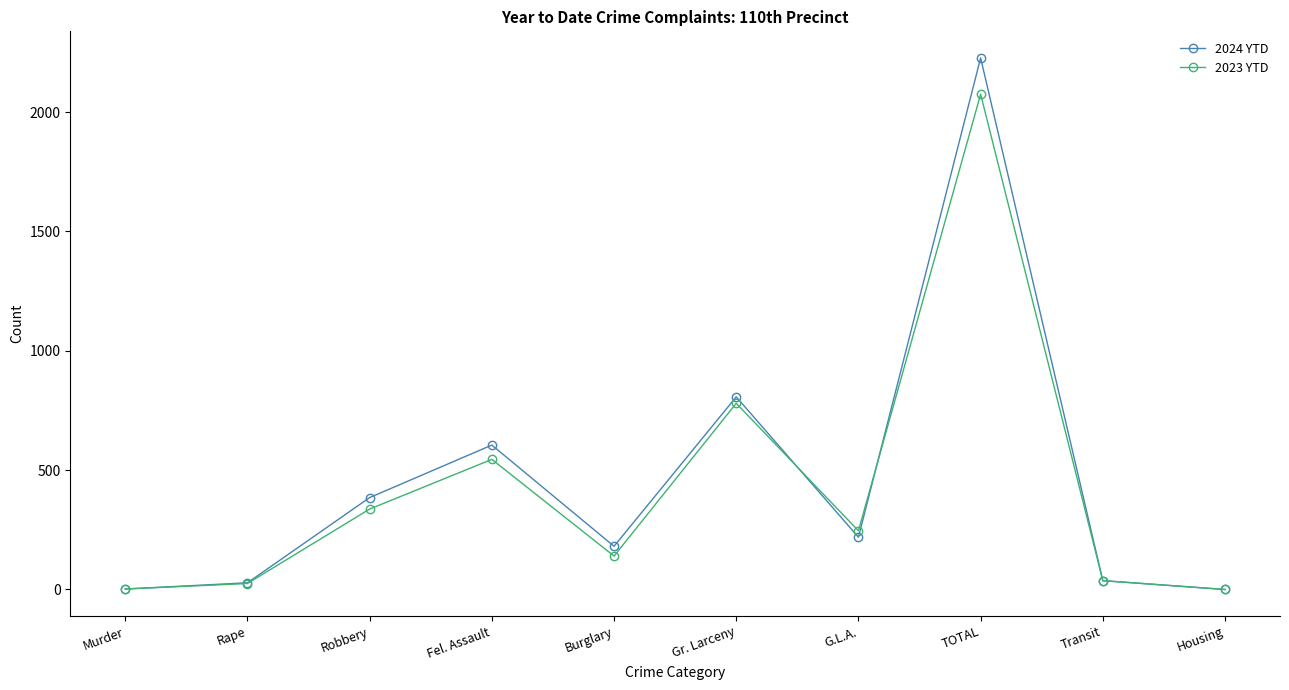

Where is the first local maximum for 2023 YTD?

Fel. Assault